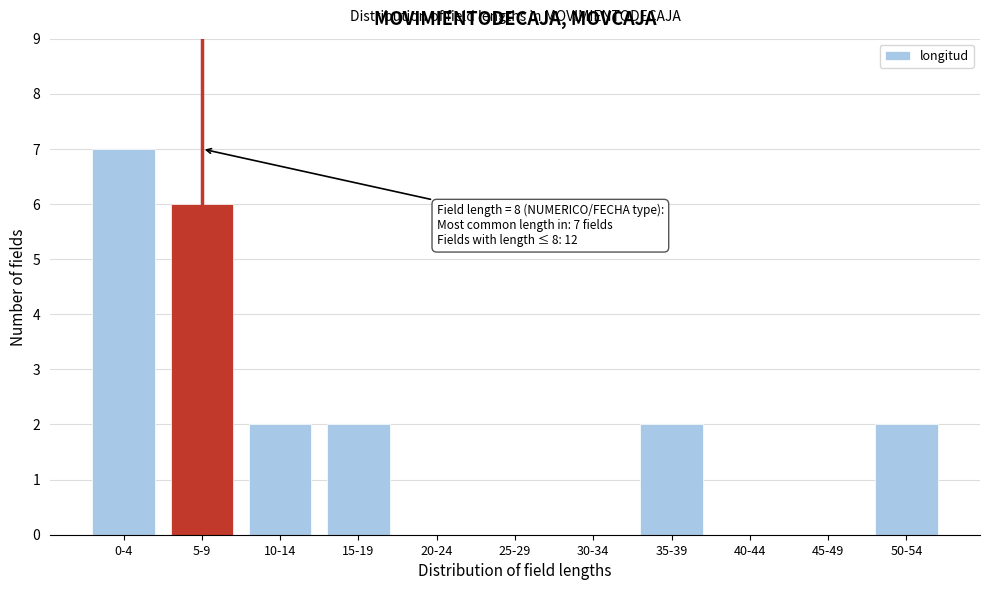

Reading right to left, what are all the values shown in this chart?

50-54=2	45-49=0	40-44=0	35-39=2	30-34=0	25-29=0	20-24=0	15-19=2	10-14=2	5-9=6	0-4=7